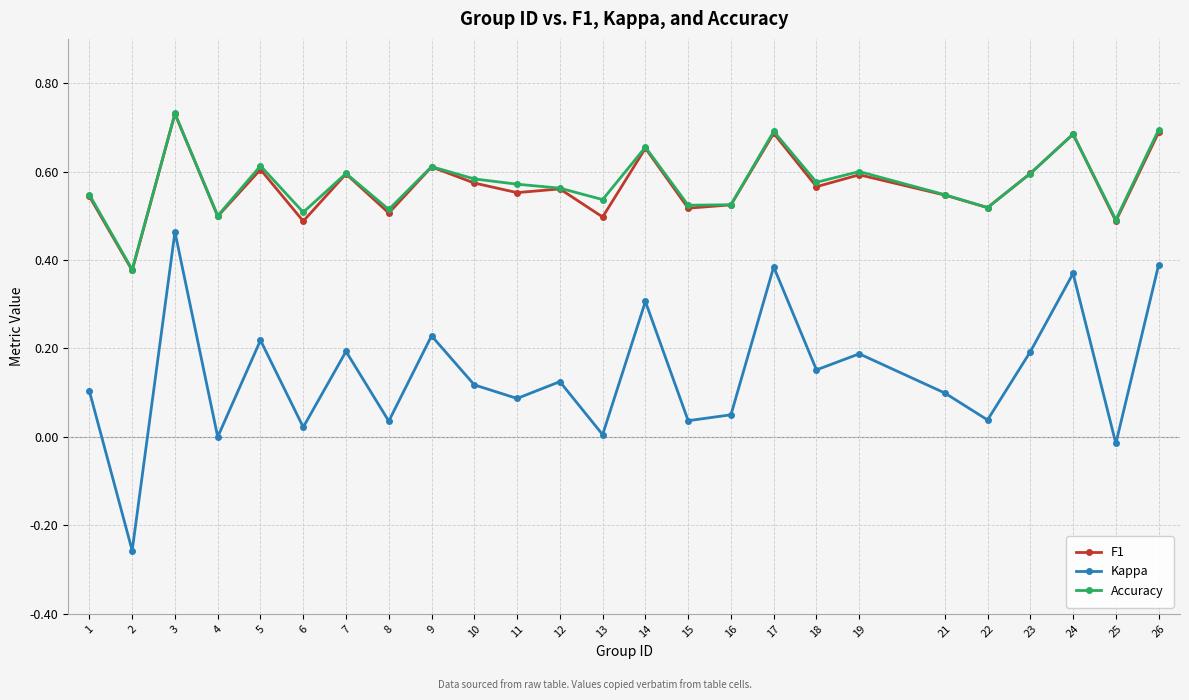

How many distinct data groups are displayed?

3